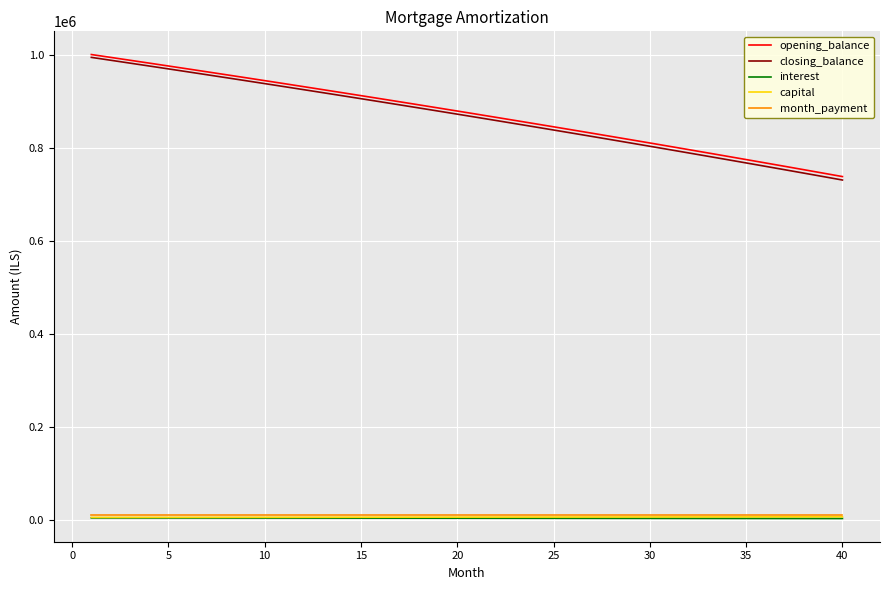

True or false: capital and opening_balance cross at least once.

False